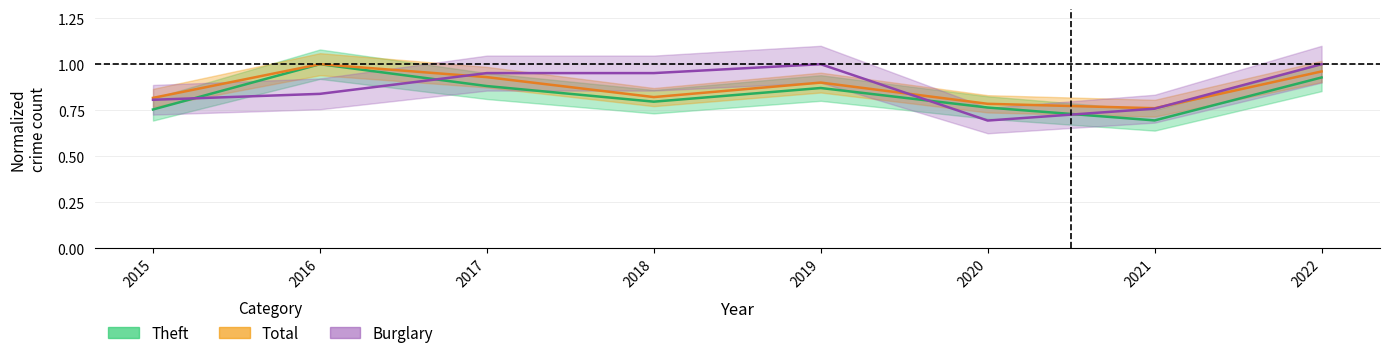

Reading right to left, extract all data points from this chart.

Theft: 0.9	0.7	0.8	0.9	0.8	0.9	1.0	0.8
Total: 1.0	0.8	0.8	0.9	0.8	0.9	1.0	0.8
Burglary: 1.0	0.8	0.7	1.0	1.0	1.0	0.8	0.8